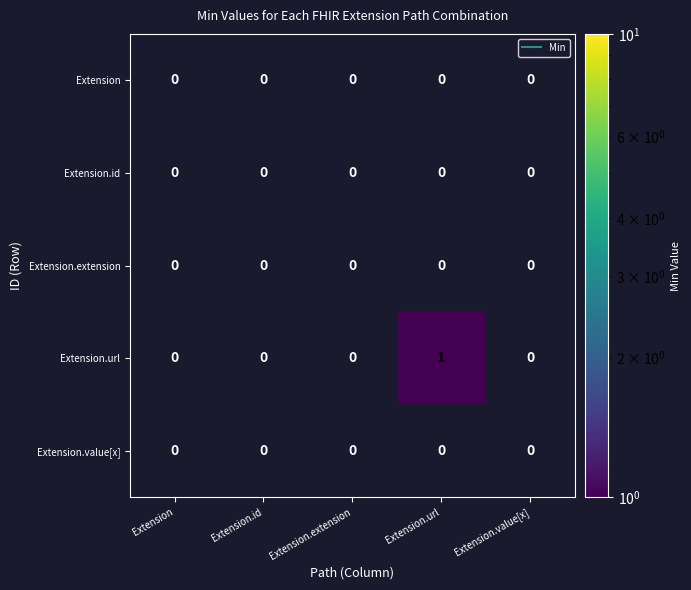

What is the maximum value shown in the chart?

1